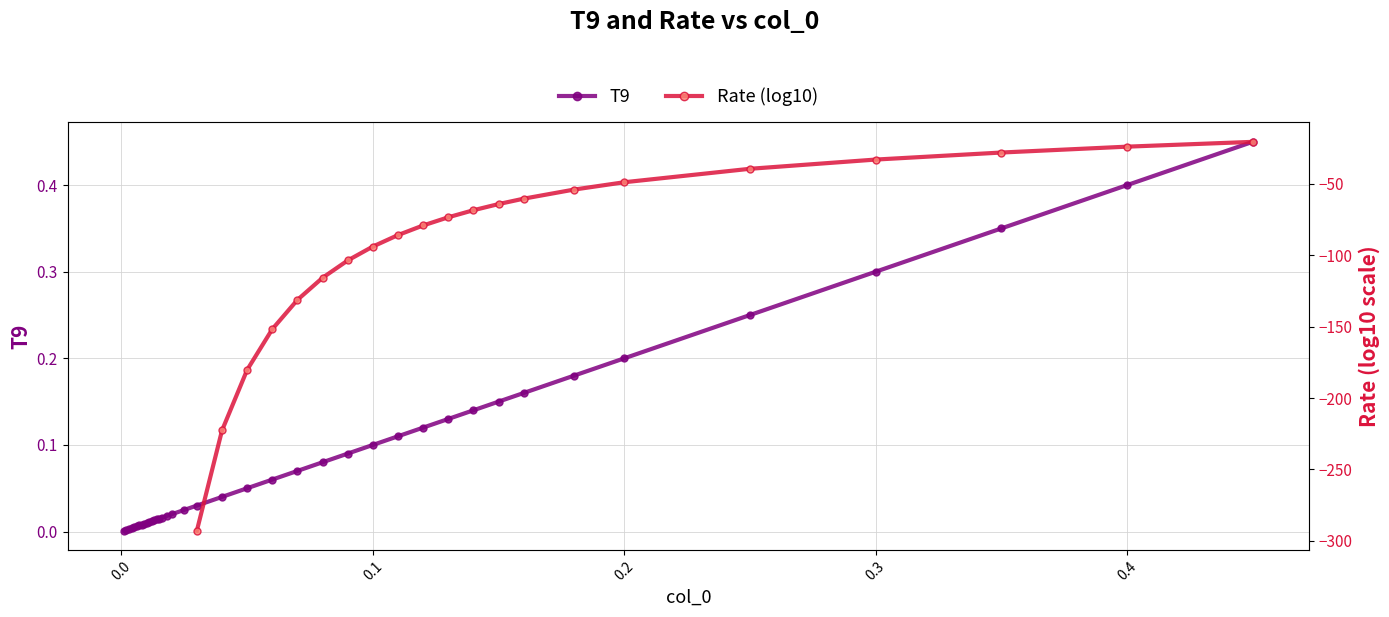

The value at 0.5 is 0.0. True or false?

False